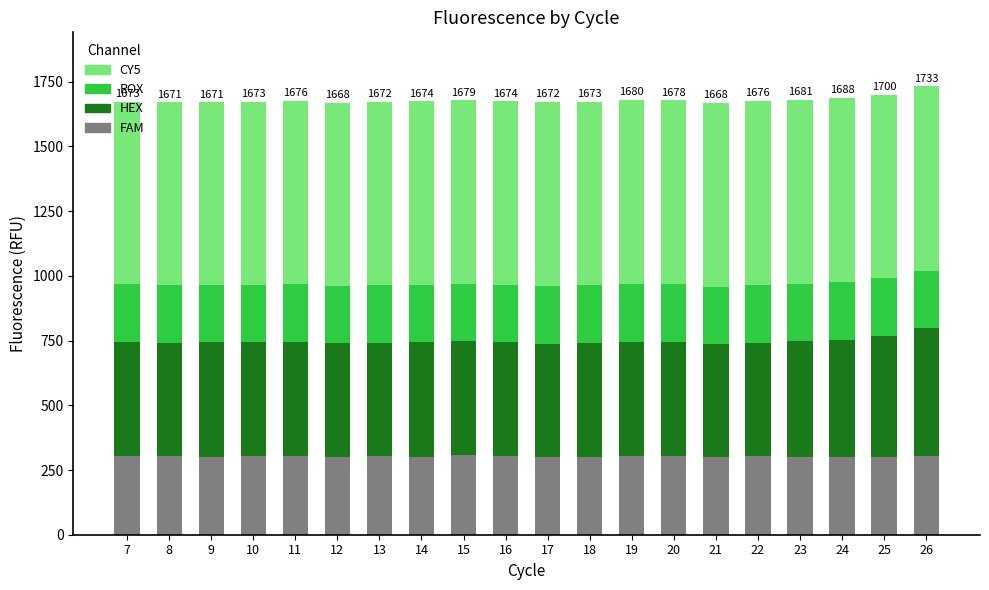

What is the maximum value for FAM?

307